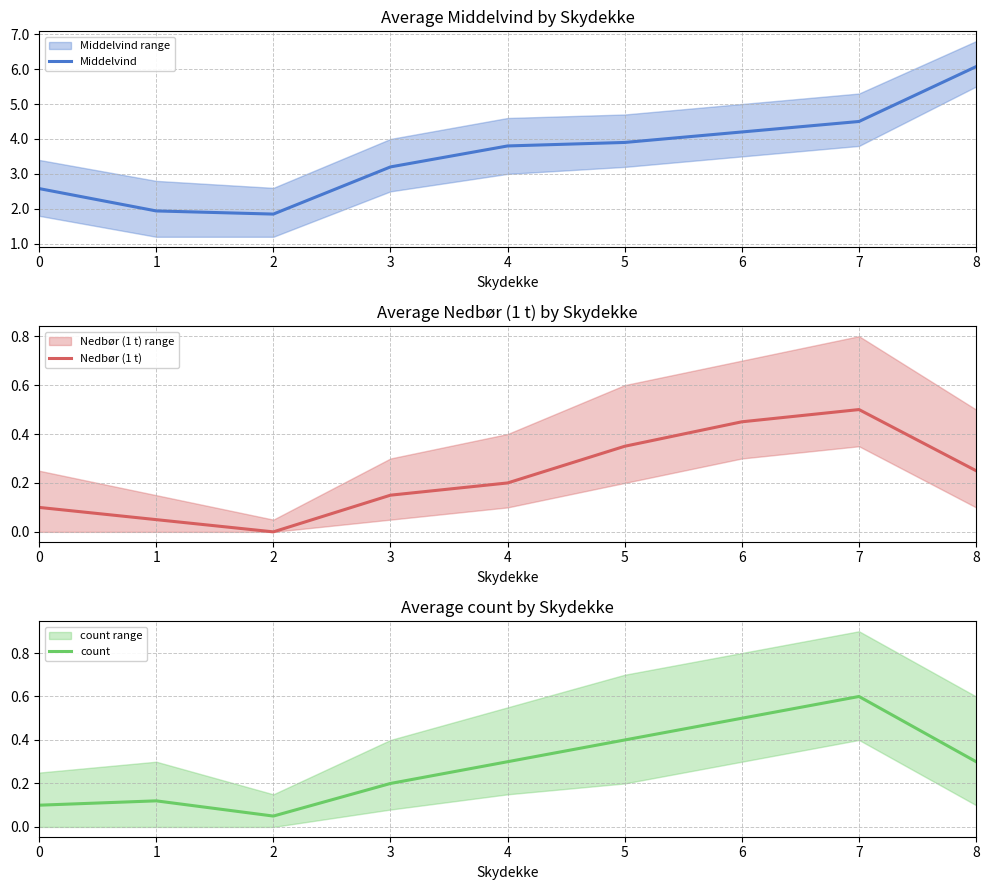

Which category has the highest value in the Nedbør (1 t) series?

7